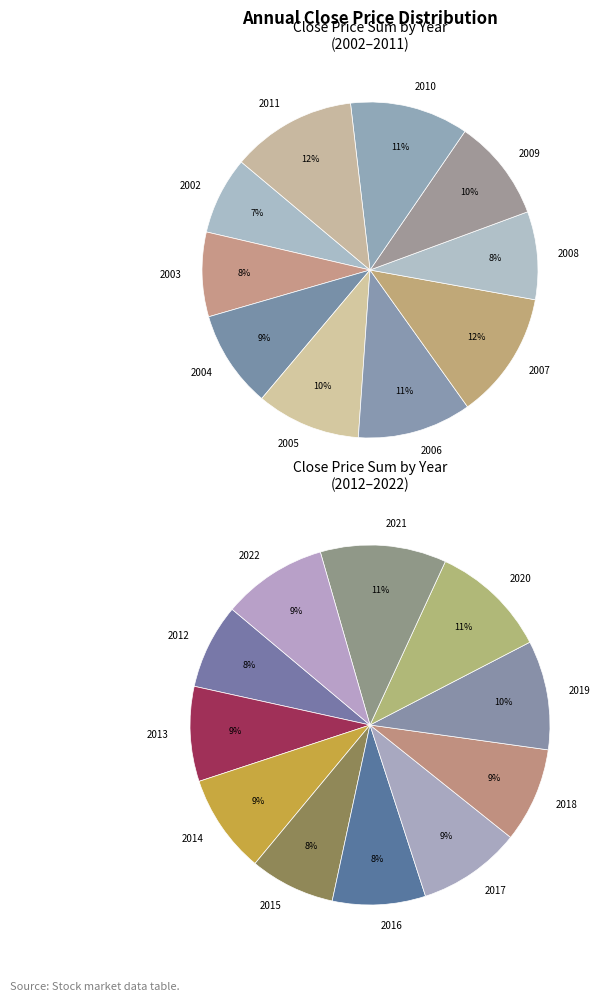

Is there a majority slice in this chart?

No